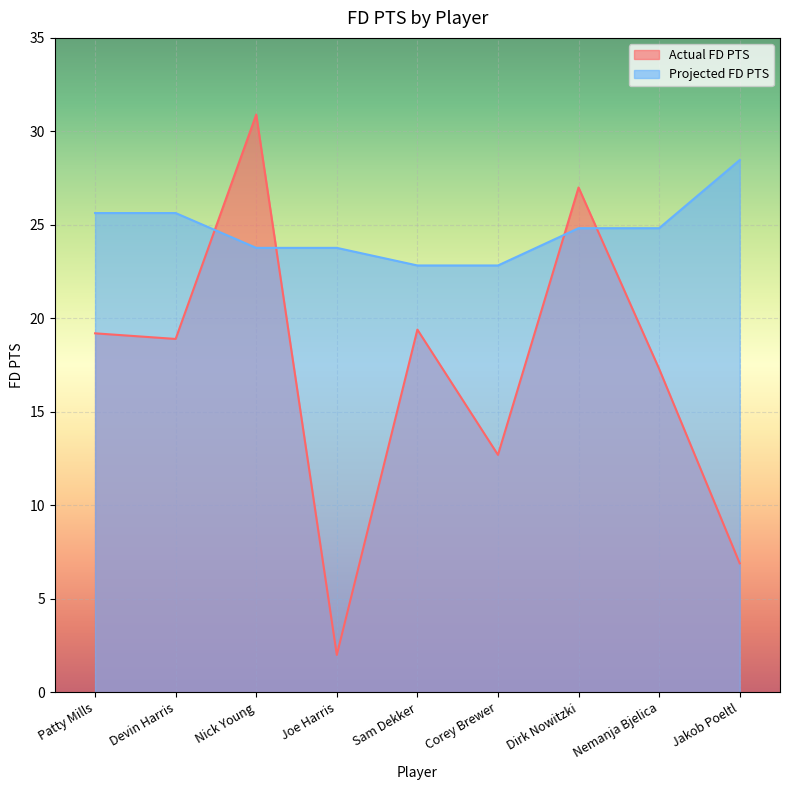

Which has a higher value, Corey Brewer or Sam Dekker?

Sam Dekker